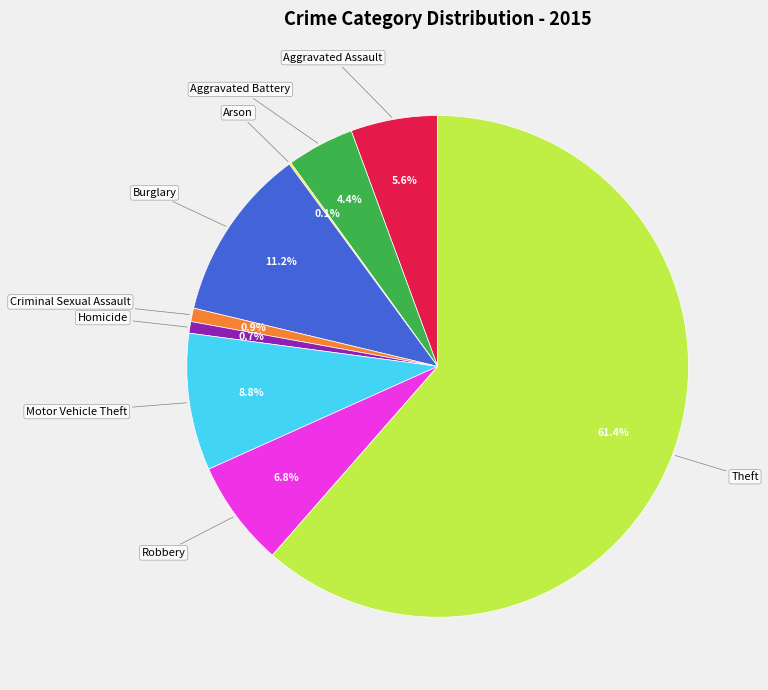

Combined, what portion of the pie is Aggravated Assault and Criminal Sexual Assault?

6.5%